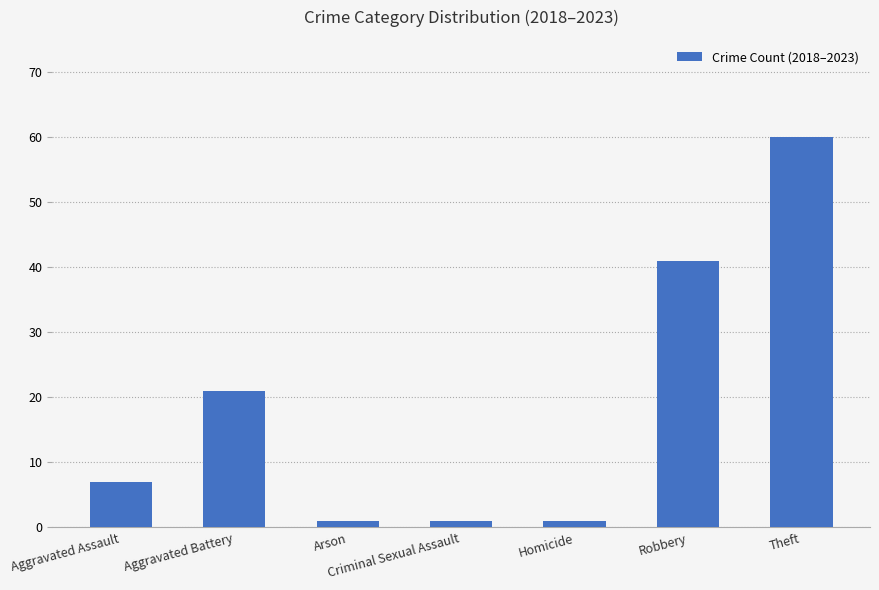

At which label is the value closest to 30?

Aggravated Battery